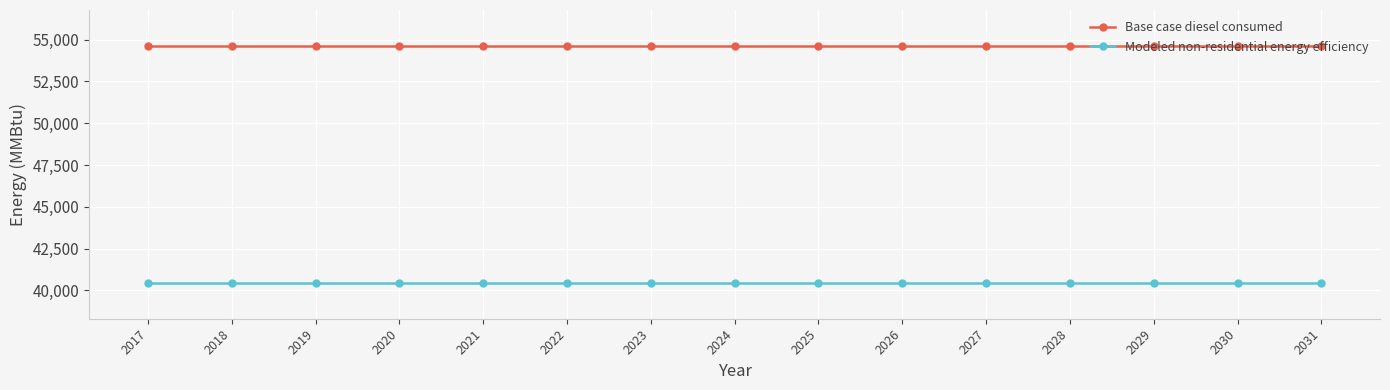

What is the smallest value displayed?

40437.8